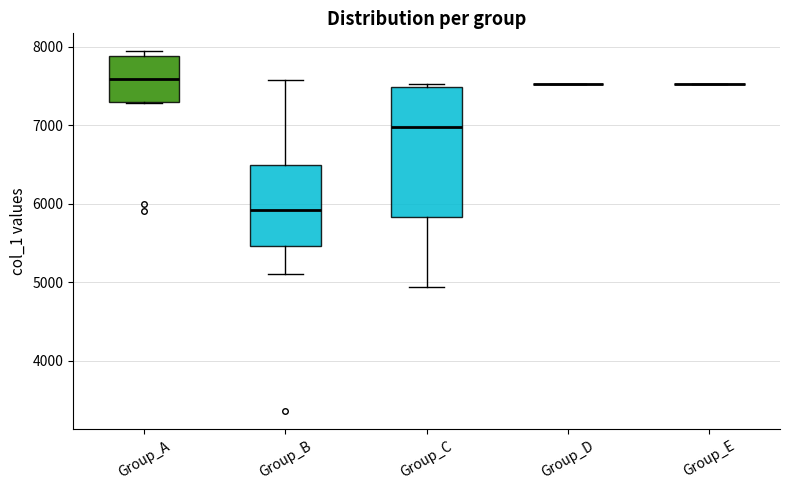

Comparing the boxes themselves (not the whiskers), which one is the tallest?

Group_C